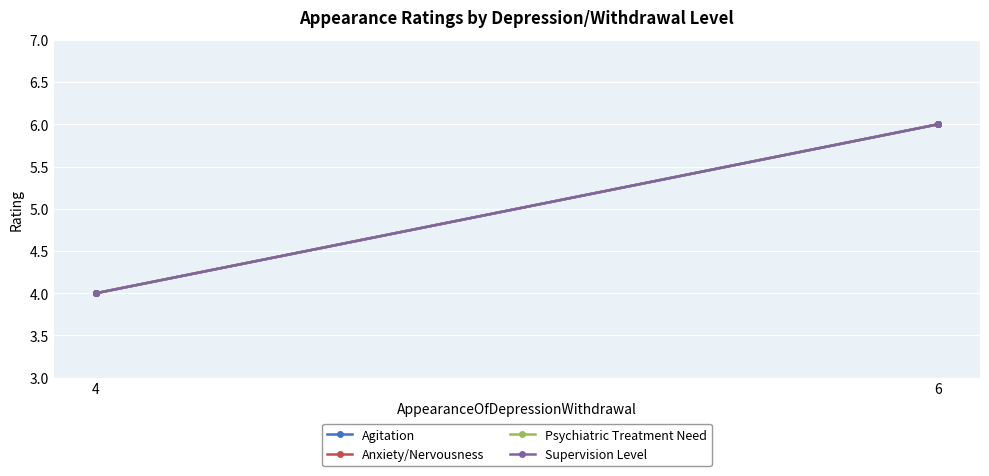

Which series has the widest spread of values?

Agitation